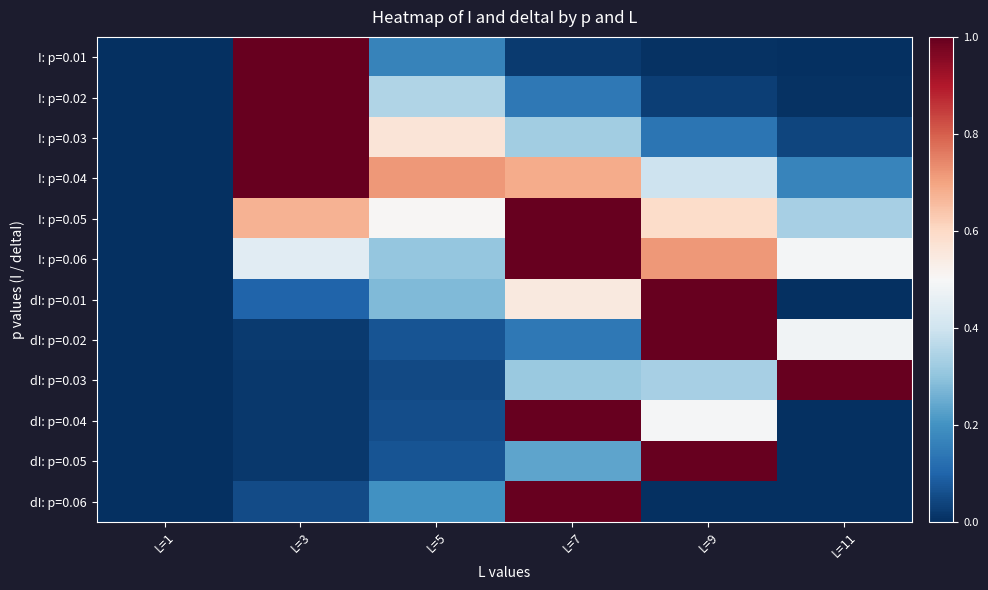

Reading left to right, what are all the values shown in this chart?

I: p=0.01: L=1=0.0	L=3=1.0	L=5=0.2	L=7=0.0	L=9=0.0	L=11=0.0
I: p=0.02: L=1=0.0	L=3=1.0	L=5=0.4	L=7=0.1	L=9=0.0	L=11=0.0
I: p=0.03: L=1=0.0	L=3=1.0	L=5=0.6	L=7=0.3	L=9=0.1	L=11=0.0
I: p=0.04: L=1=0.0	L=3=1.0	L=5=0.7	L=7=0.7	L=9=0.4	L=11=0.2
I: p=0.05: L=1=0.0	L=3=0.7	L=5=0.5	L=7=1.0	L=9=0.6	L=11=0.3
I: p=0.06: L=1=0.0	L=3=0.4	L=5=0.3	L=7=1.0	L=9=0.7	L=11=0.5
dI: p=0.01: L=1=0.0	L=3=0.1	L=5=0.3	L=7=0.5	L=9=1.0	L=11=0.0
dI: p=0.02: L=1=0.0	L=3=0.0	L=5=0.1	L=7=0.1	L=9=1.0	L=11=0.5
dI: p=0.03: L=1=0.0	L=3=0.0	L=5=0.0	L=7=0.3	L=9=0.3	L=11=1.0
dI: p=0.04: L=1=0.0	L=3=0.0	L=5=0.1	L=7=1.0	L=9=0.5	L=11=0.0
dI: p=0.05: L=1=0.0	L=3=0.0	L=5=0.1	L=7=0.2	L=9=1.0	L=11=0.0
dI: p=0.06: L=1=0.0	L=3=0.1	L=5=0.2	L=7=1.0	L=9=0.0	L=11=0.0